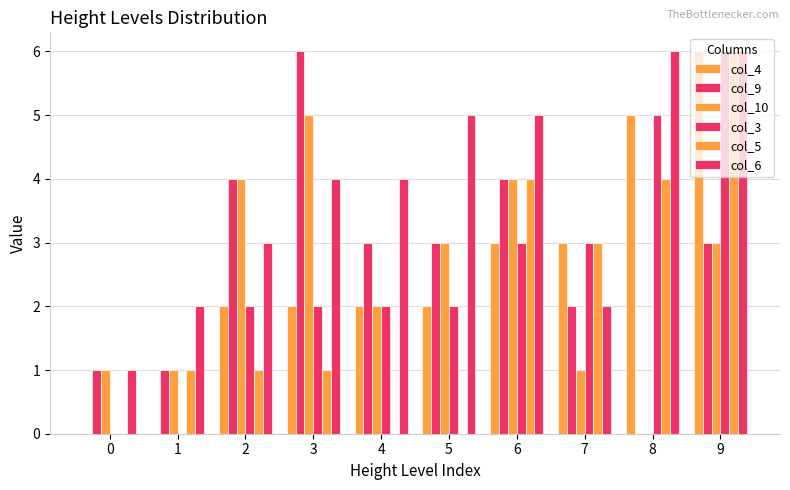

What is the sum of the col_9 values at 5 and 4?

6